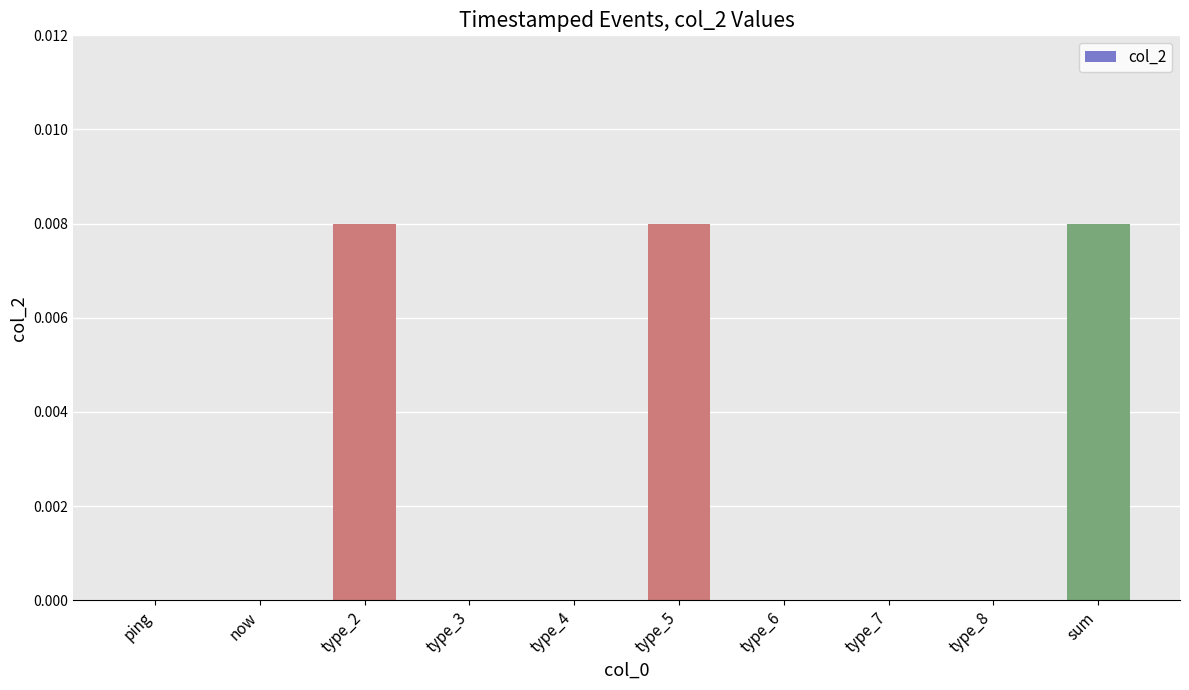

Is it true that the value at ping is 0.0?

True